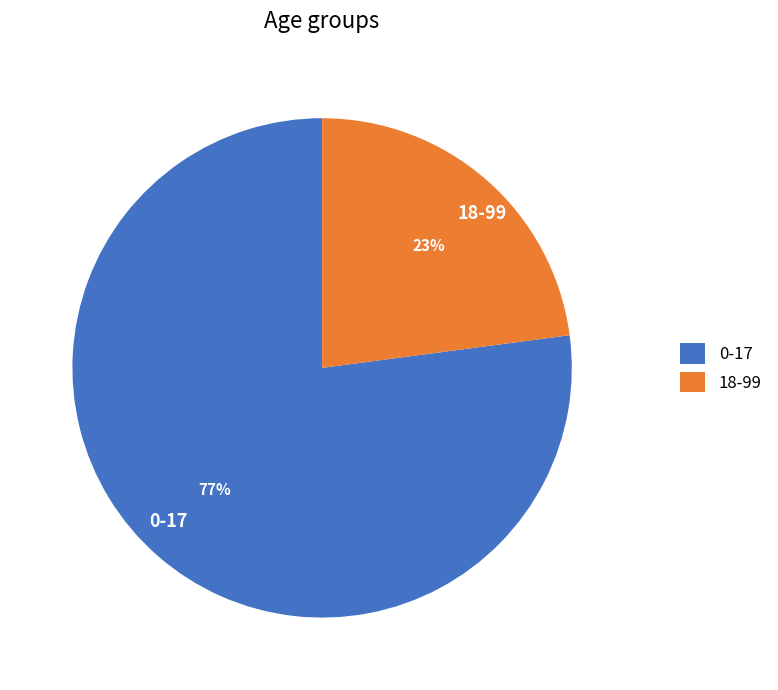

True or false: 18-99 accounts for 23% of the total.

True